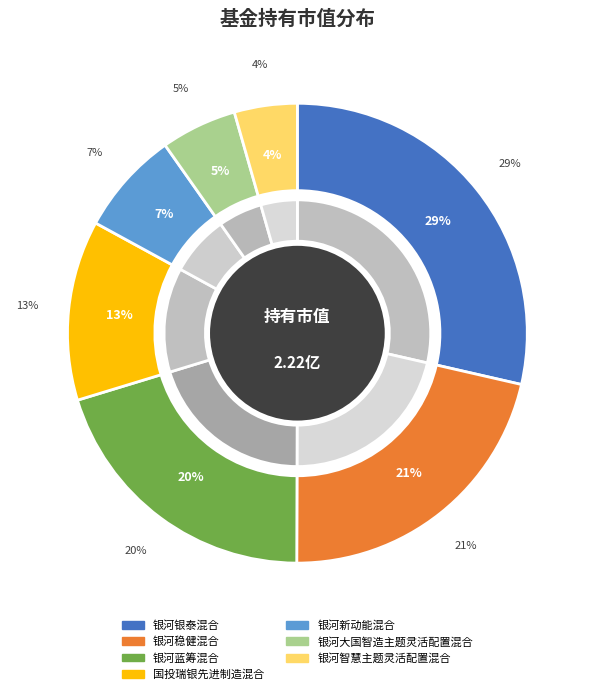

To the nearest percent, what is the combined percentage of 银河智慧主题灵活配置混合 and 银河银泰混合?

33%